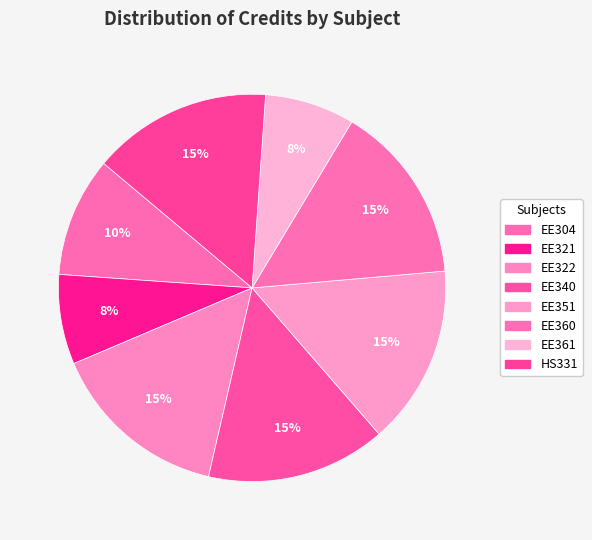

Rank the categories by value from lowest to highest.

EE321, EE361, EE304, EE322, EE340, EE351, EE360, HS331